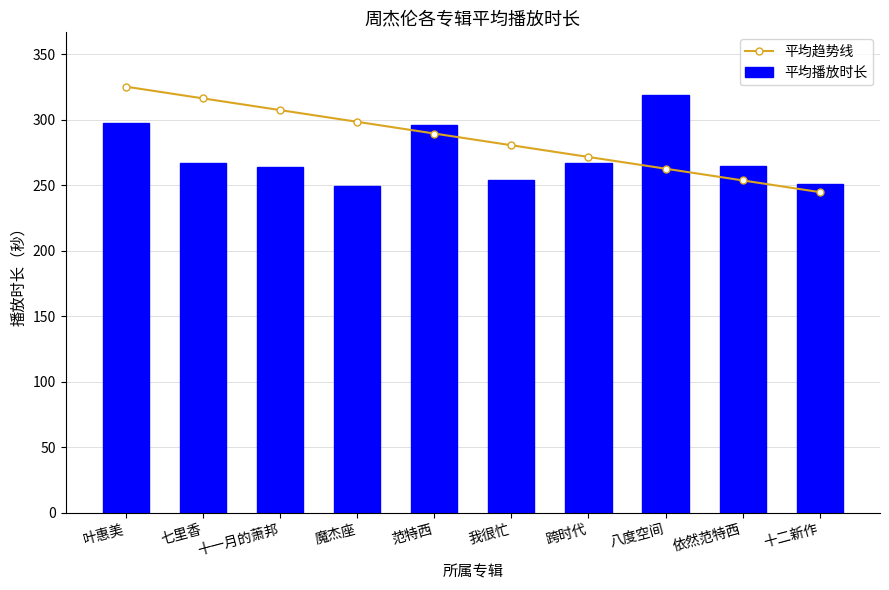

What is the spread (max minus min) of values at 依然范特西?

11.2